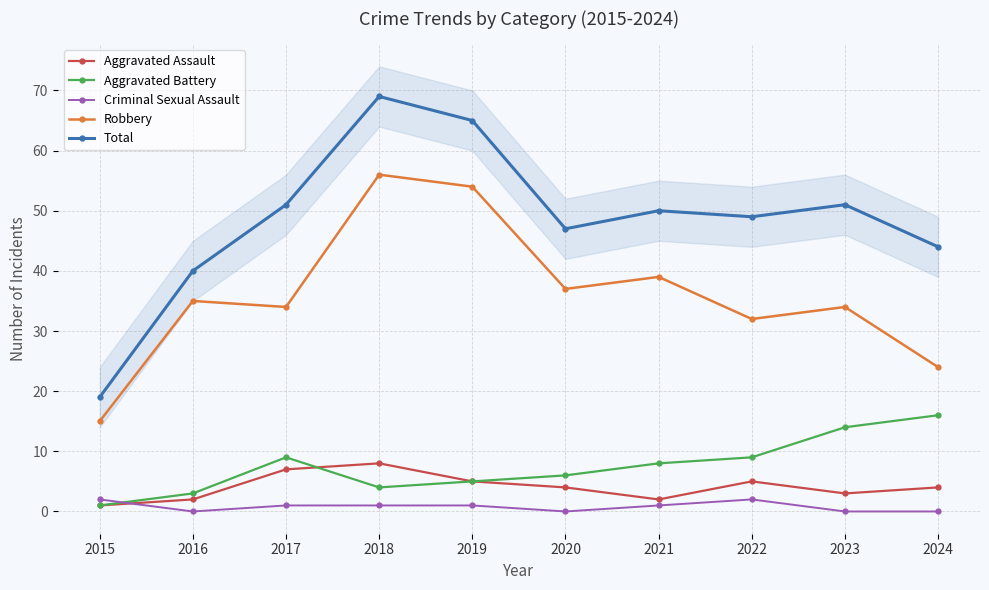

How many series are shown in this chart?

5